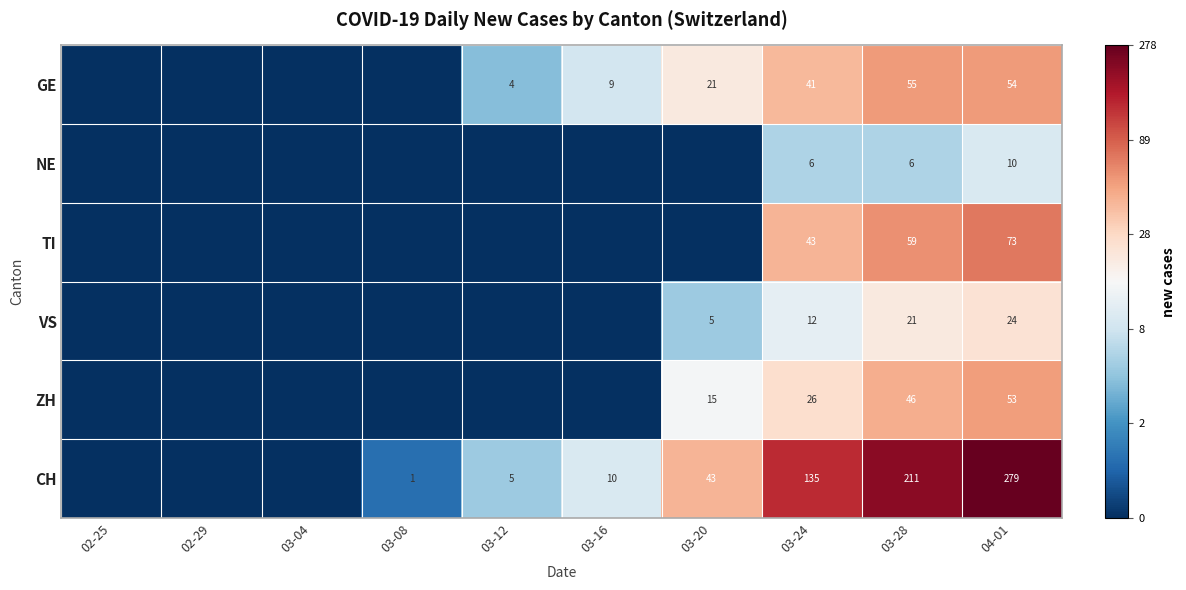

The value of ZH at 03-20 is 3. True or false?

False